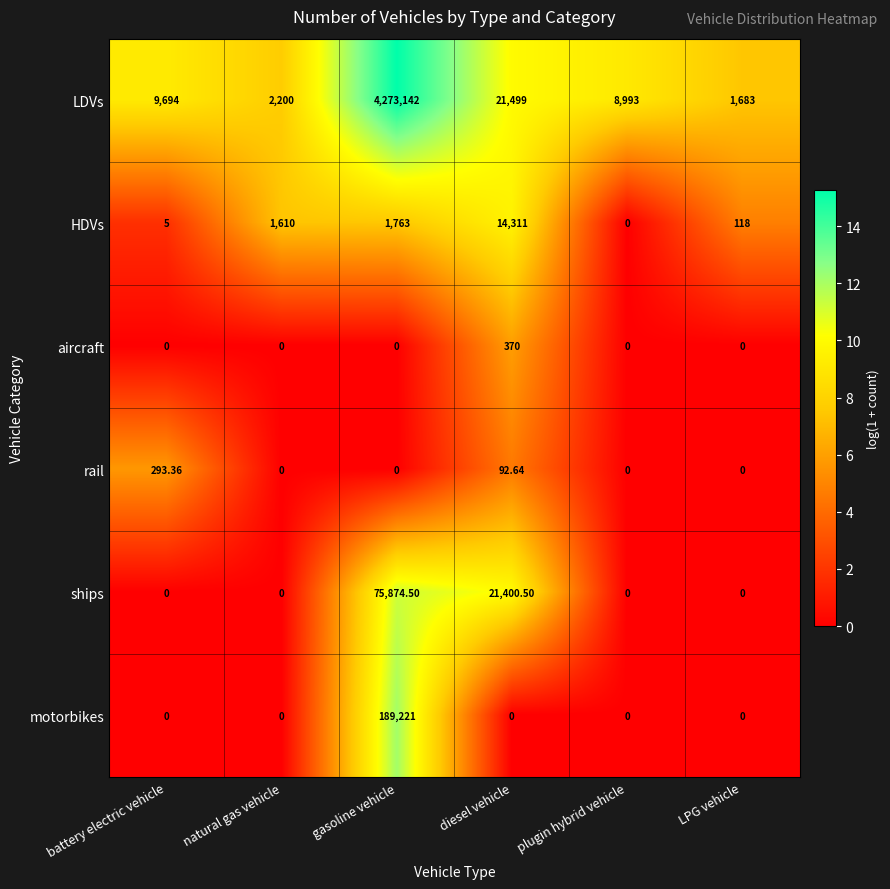

What is the spread (max minus min) of values at plugin hybrid vehicle?

8993.0